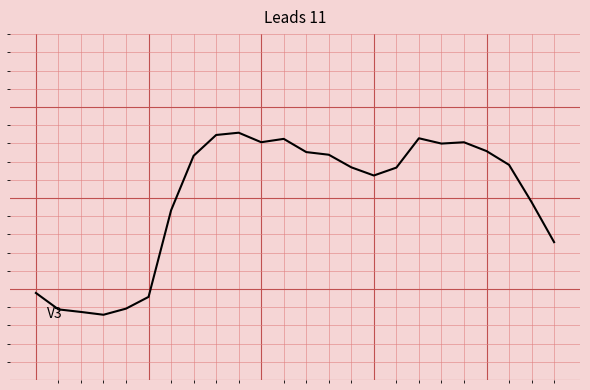

Where is the first local minimum?

3